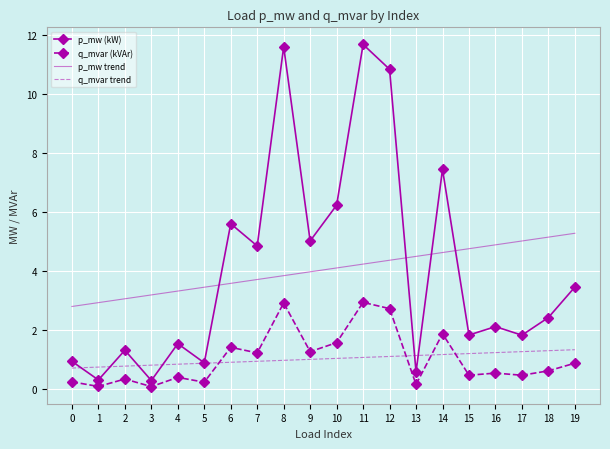

What is the lowest value of the p_mw (kW) series?

0.3